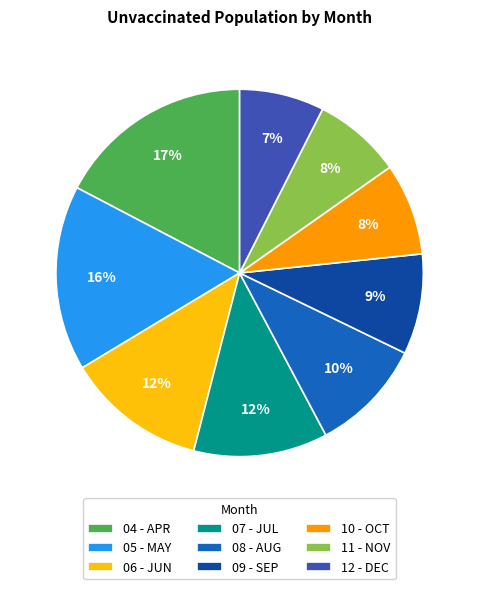

Which has a higher value, 11 - NOV or 07 - JUL?

07 - JUL